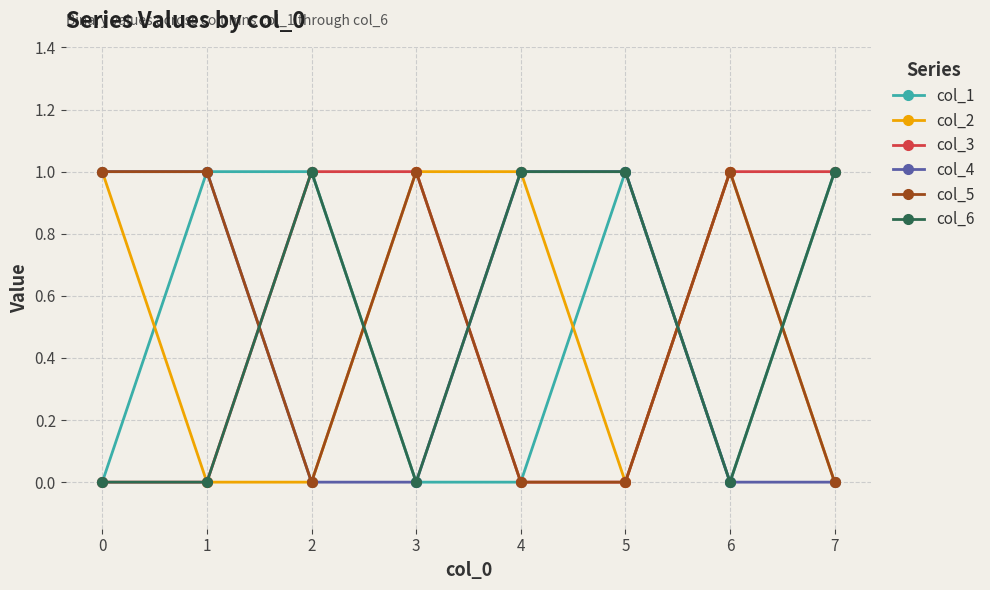

What is the value of the col_5 point at the 7th from the left?

1